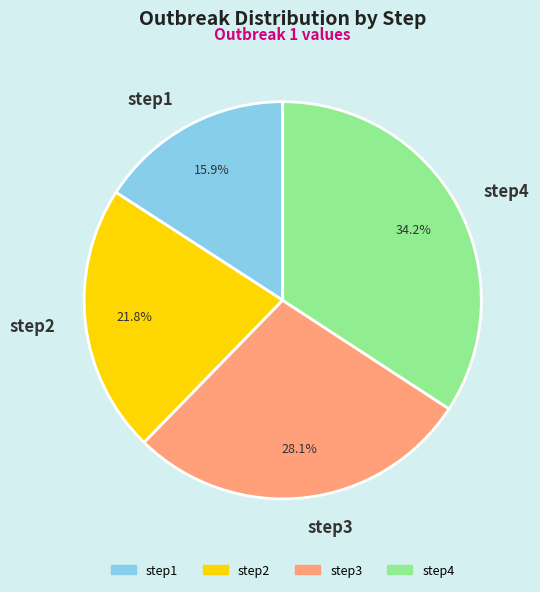

Is the sum of step3 and step4 greater than half?

Yes